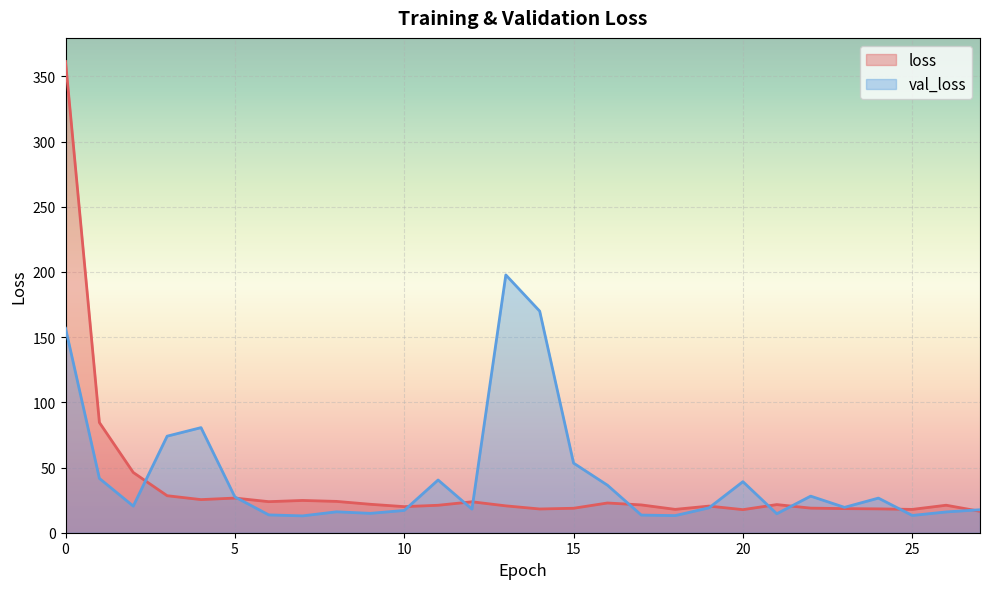

At which category does loss reach its first local valley?

4